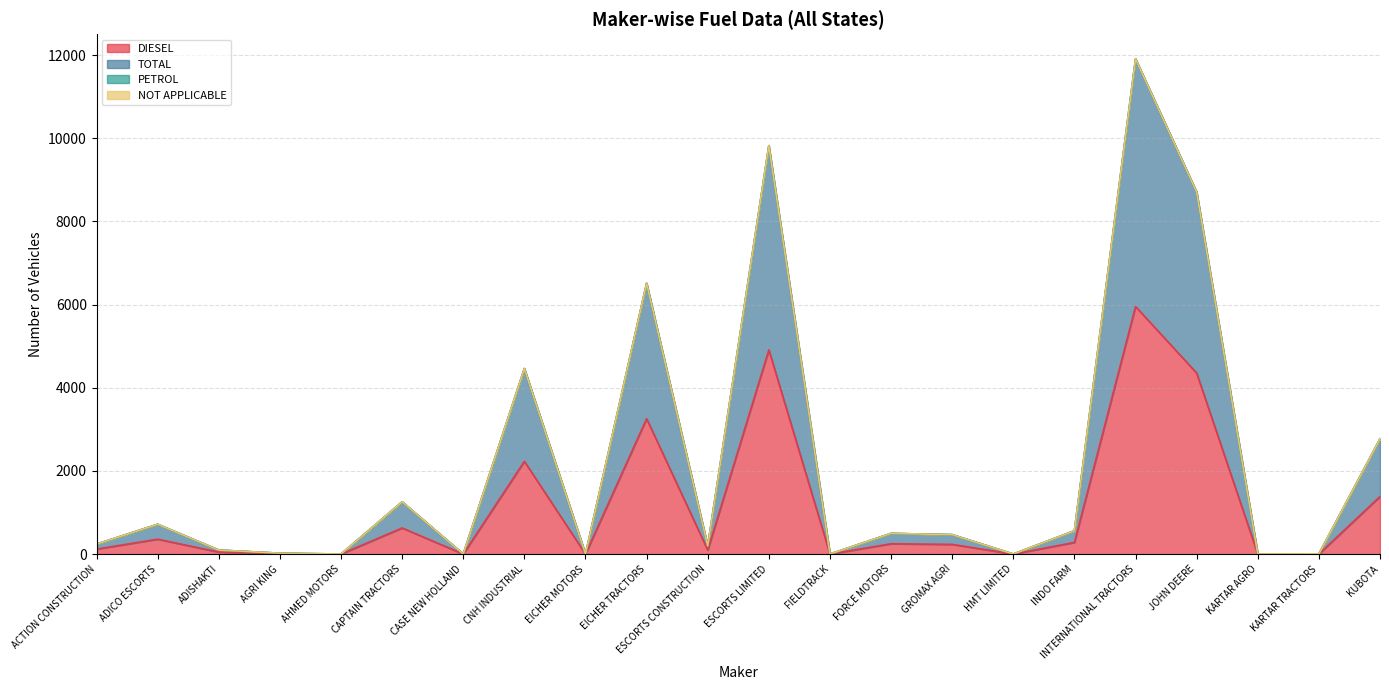

At which label does TOTAL first exceed 468?

ADICO ESCORTS